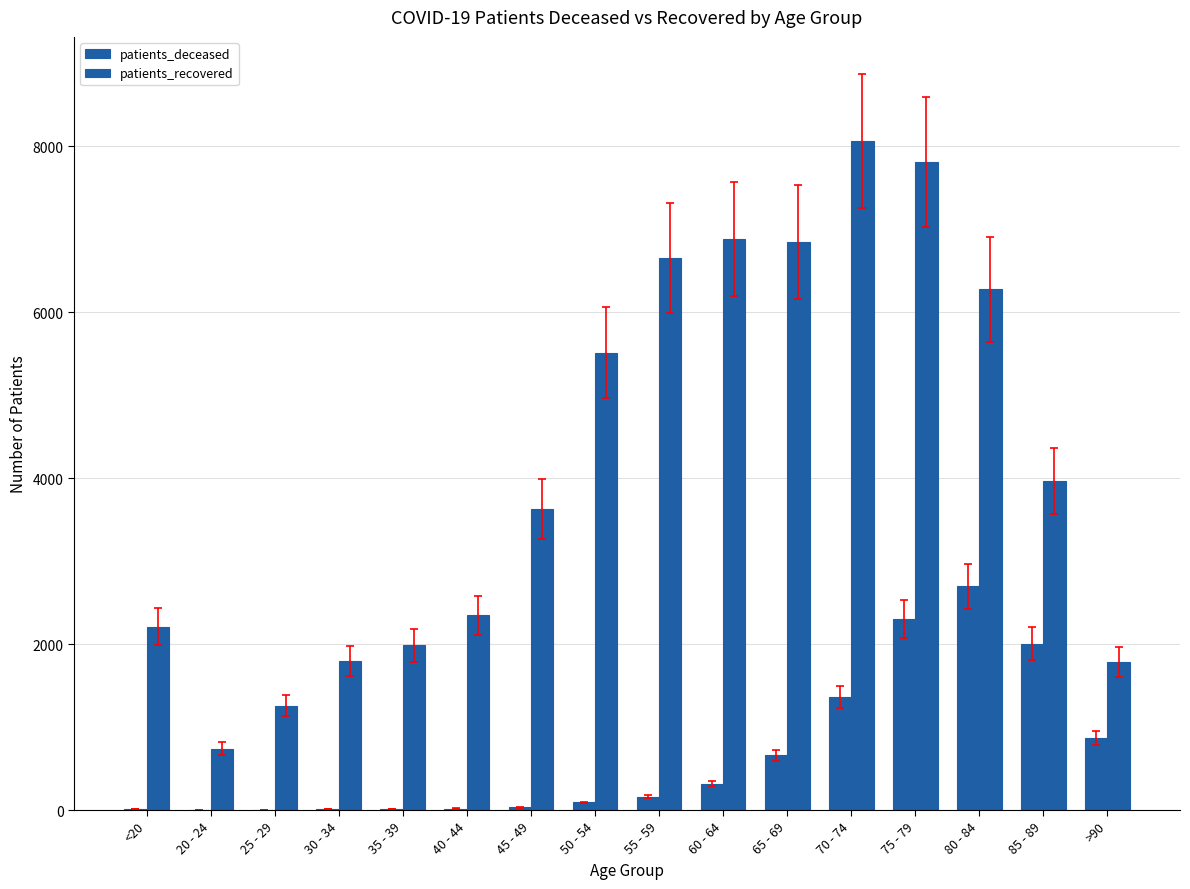

List the series in order of their peak value, highest first.

patients_recovered, patients_deceased